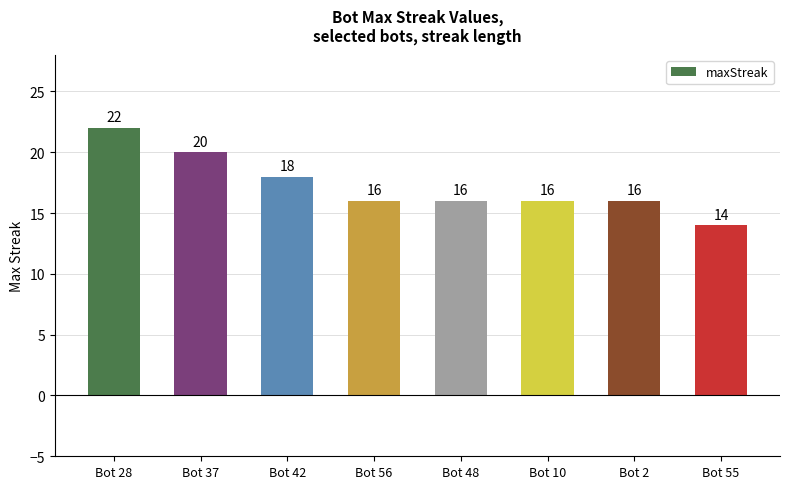

At which label does the data first exceed 16?

Bot 28